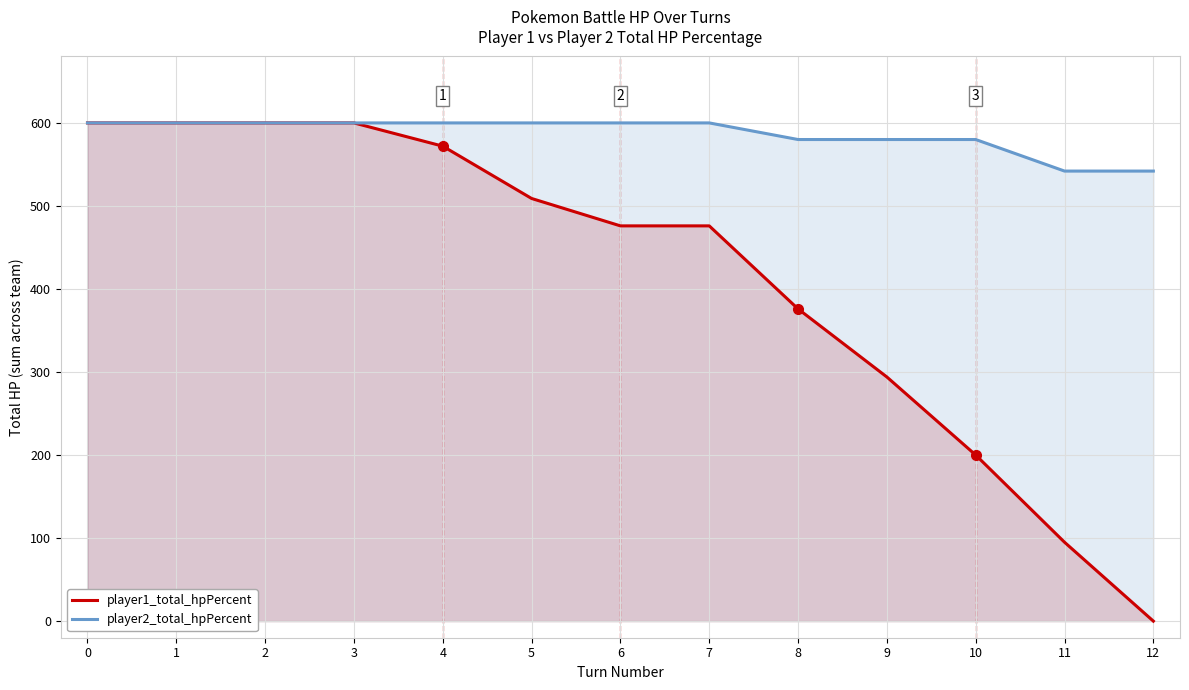

True or false: player1_total_hpPercent and player2_total_hpPercent intersect in this chart.

False